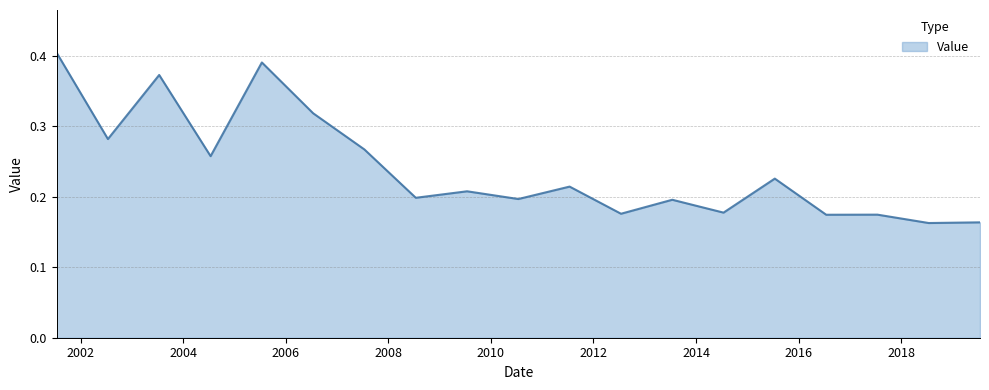

What is the maximum value shown in the chart?

0.4